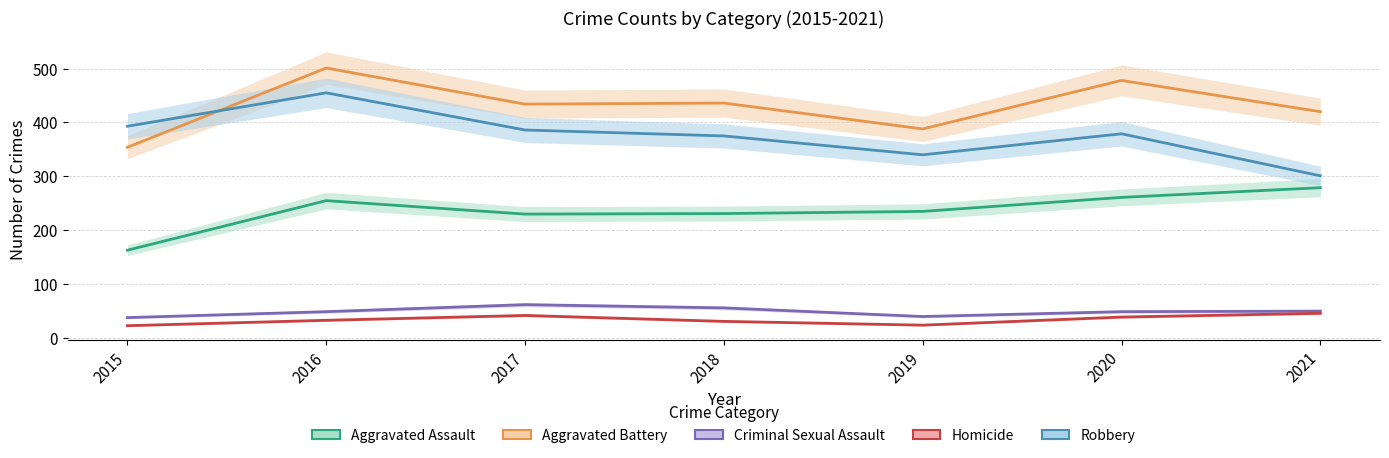

What is the sum of the Criminal Sexual Assault values at 2015 and 2017?

100